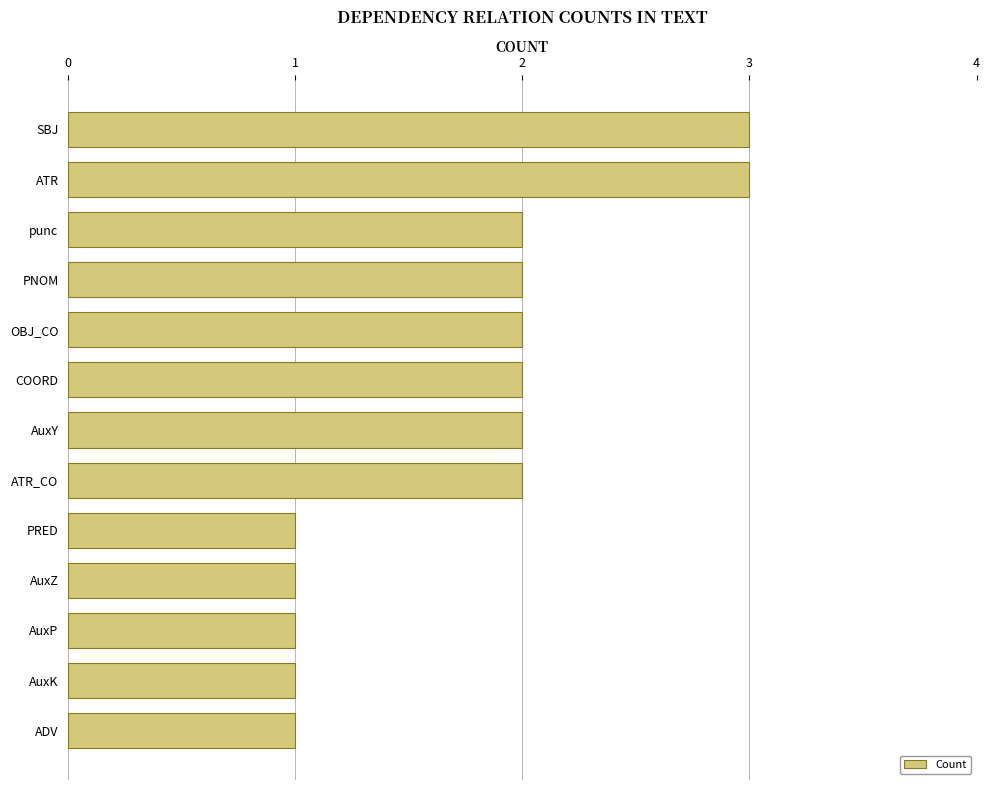

What is the greatest value displayed?

3